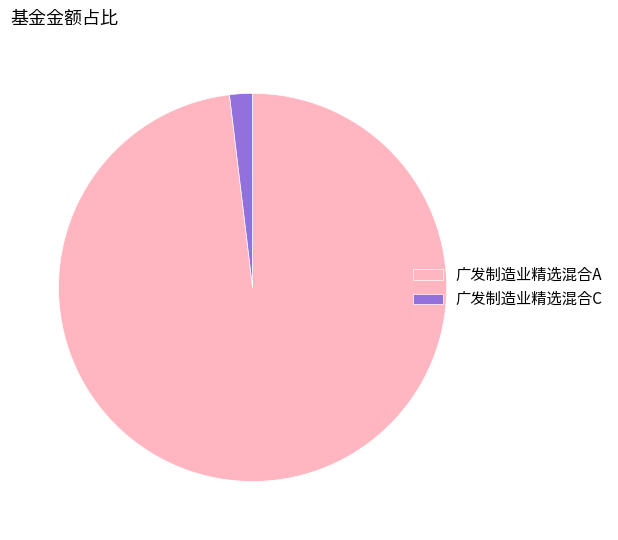

Which category accounts for the majority?

广发制造业精选混合A